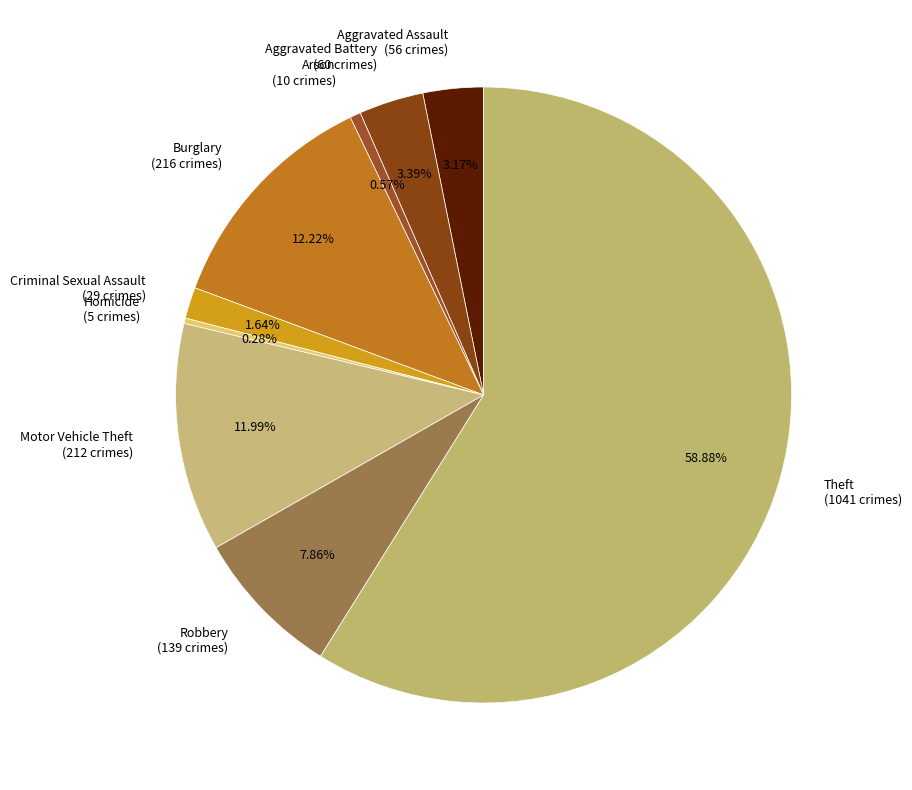

To the nearest percent, what is the combined percentage of Theft and Aggravated Battery?

62%